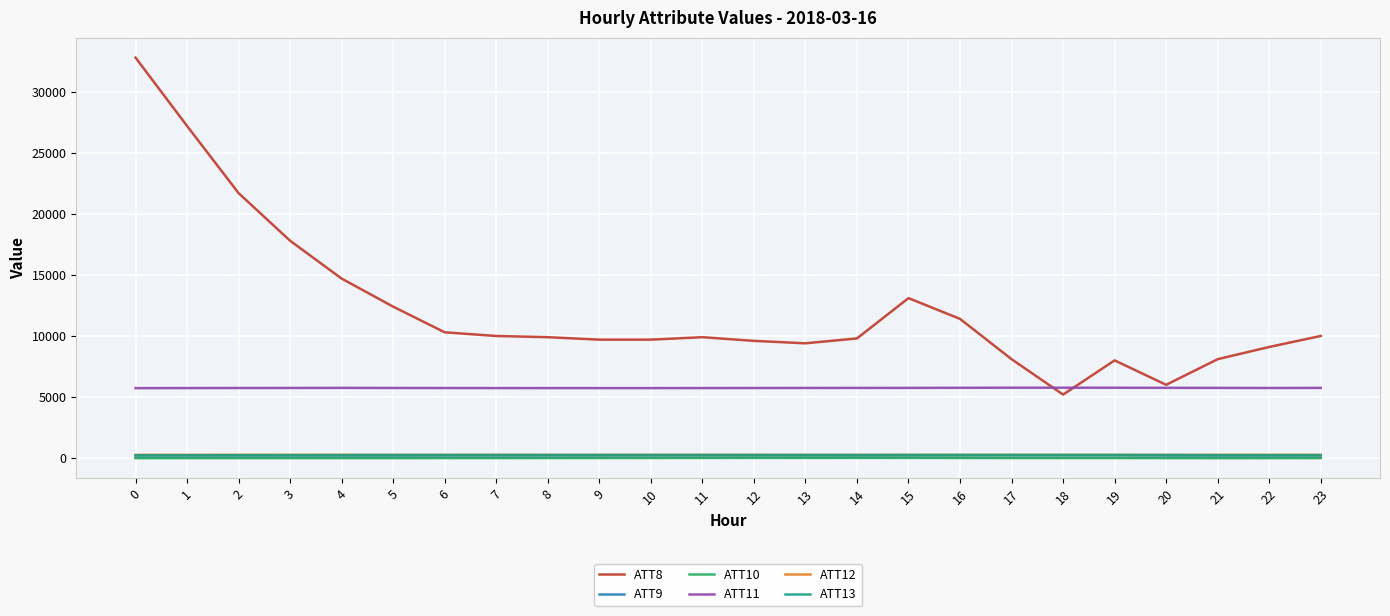

Is this an area chart (filled region under the line)?

No